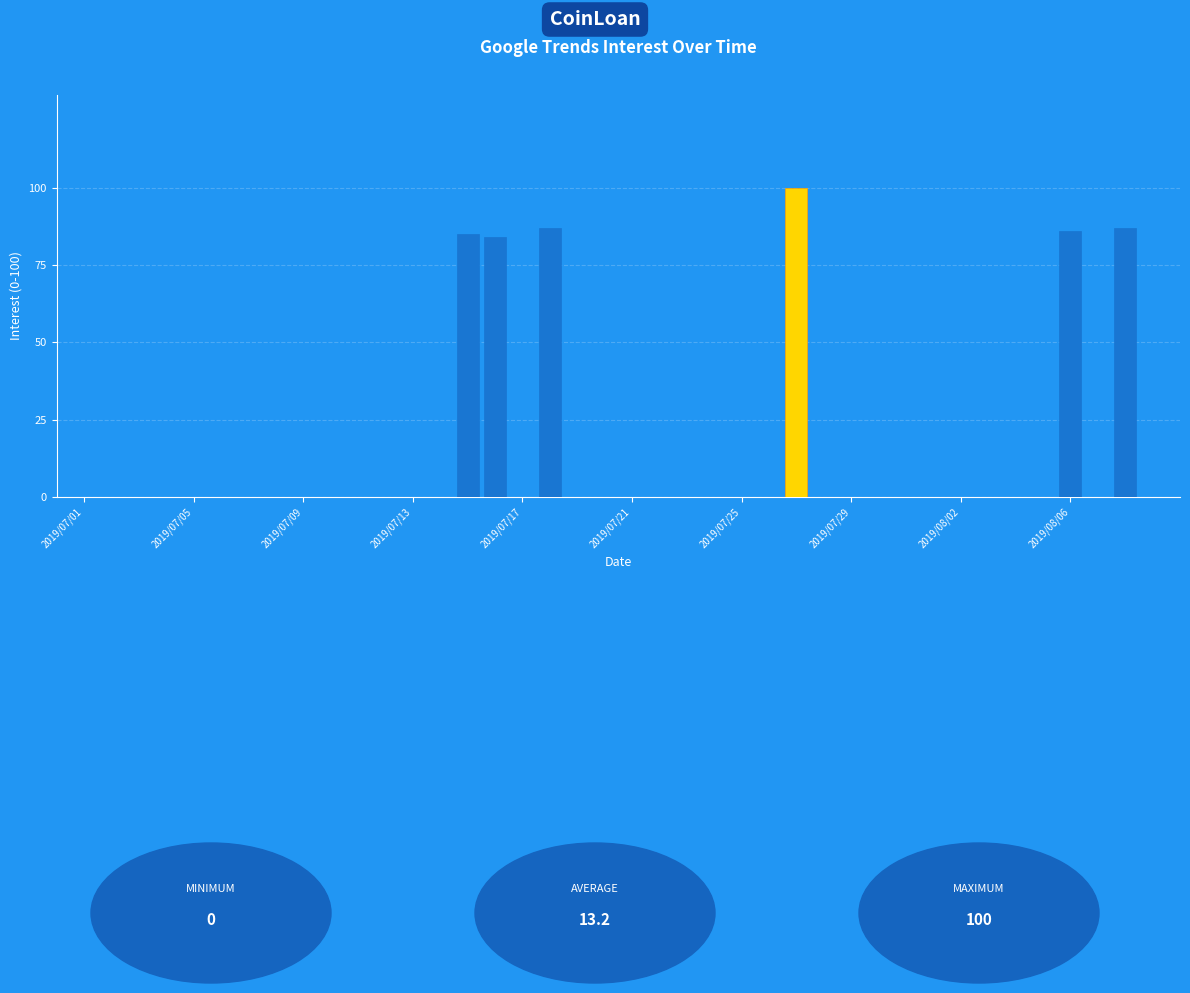

What is the sum of all values?

529